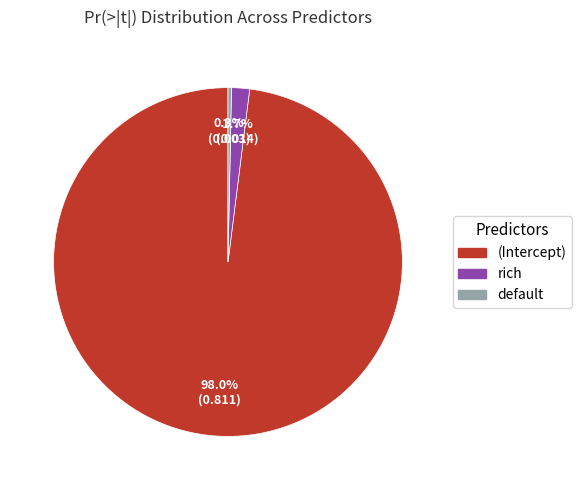

To the nearest percent, what is the difference between the rich and default slice percentages?

1%